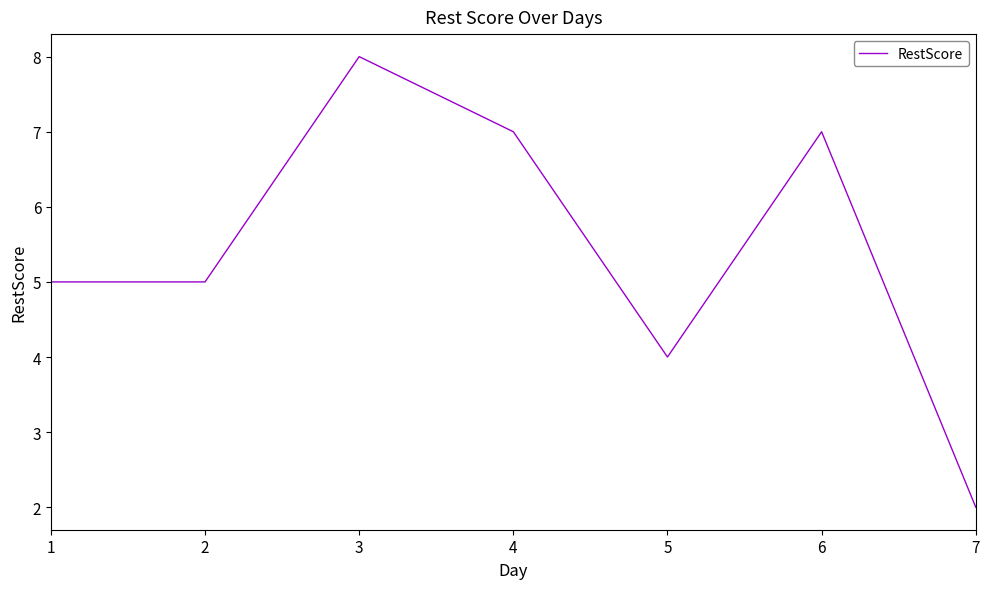

At which category does the data reach its first local peak?

3